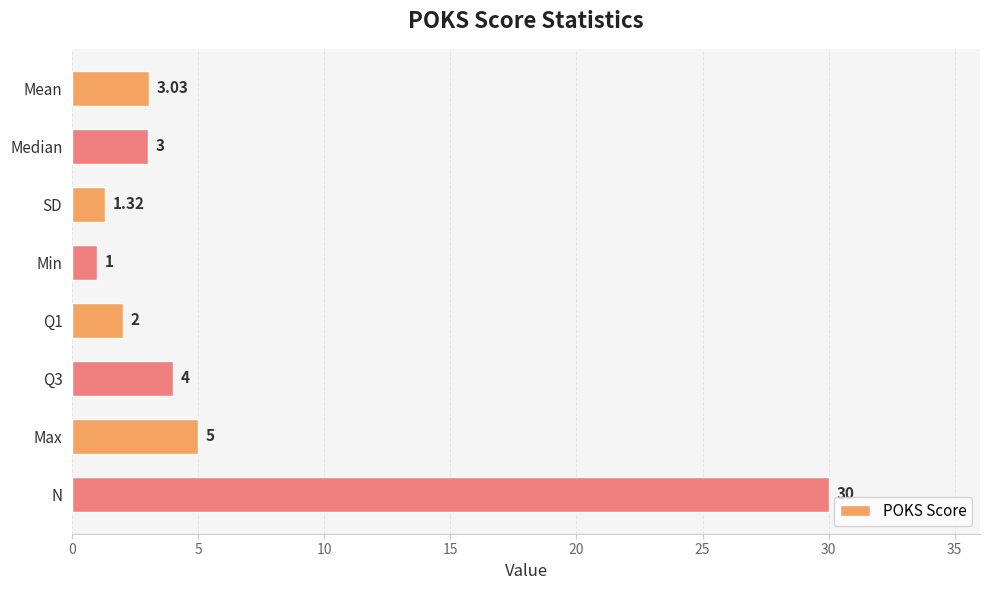

Between Min and SD, which is larger?

SD